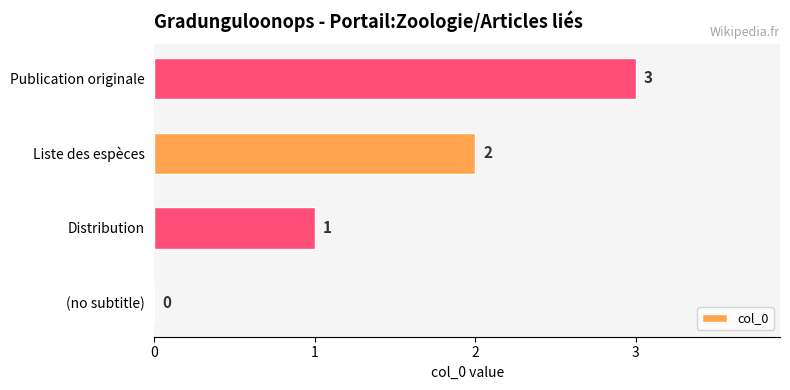

Approximately how many times larger is the value at Publication originale compared to Distribution?

3.0